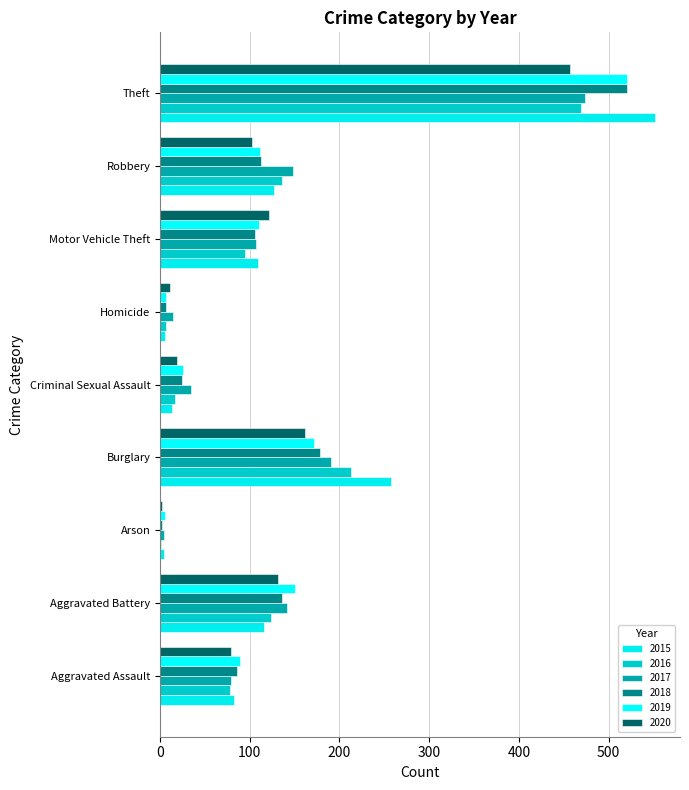

Count the number of categories in the chart.

9